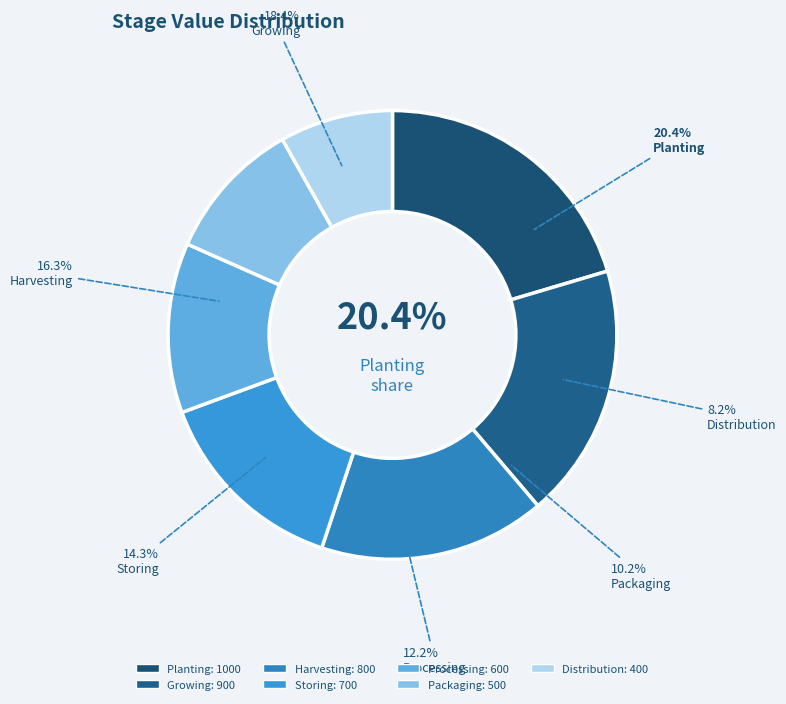

Is it true that Packaging is 3% of the pie?

False